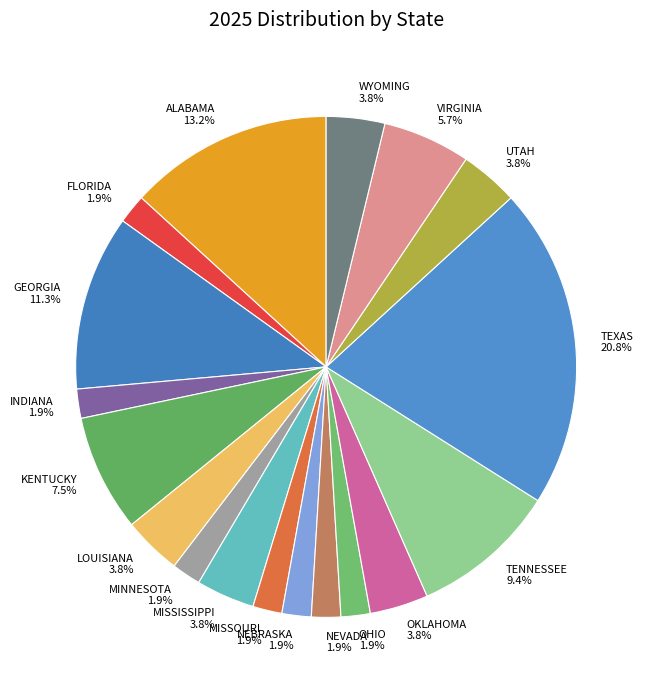

What is the ratio of the value at WYOMING to the value at OHIO?

2.0